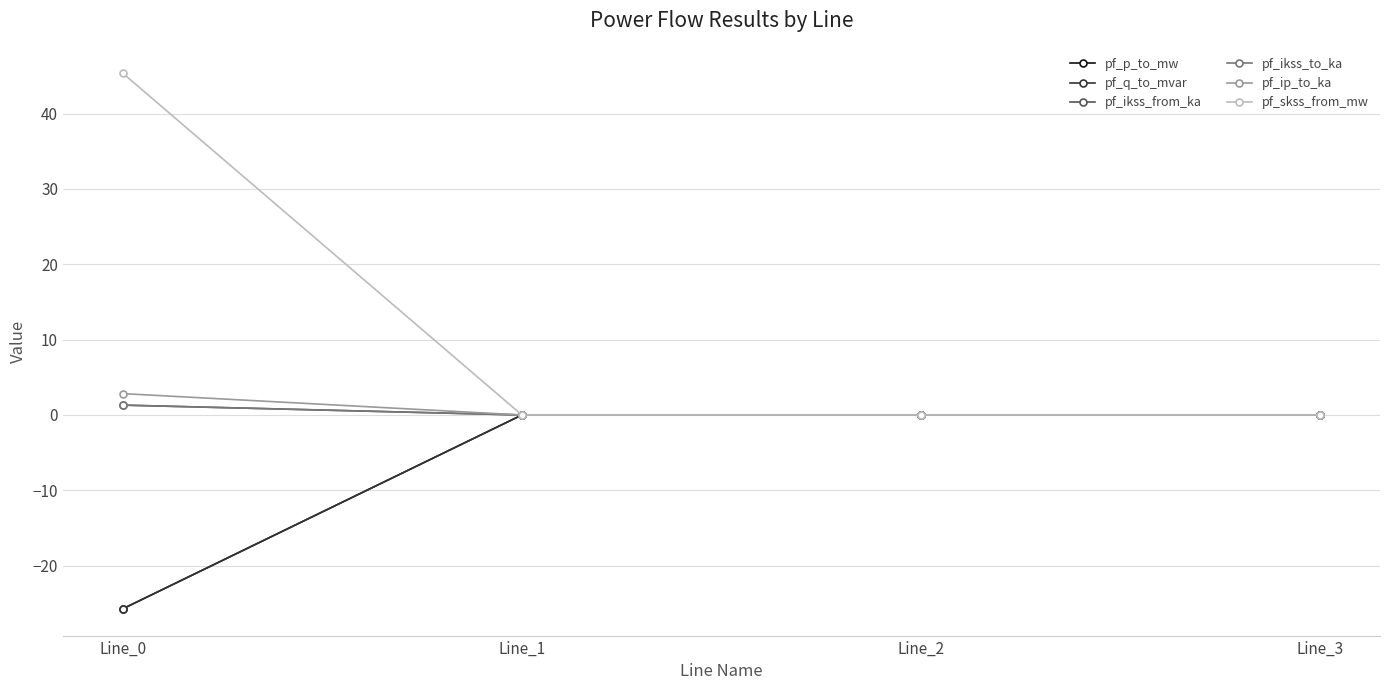

What is the difference between the maximum and minimum values in the pf_ip_to_ka series?

2.8